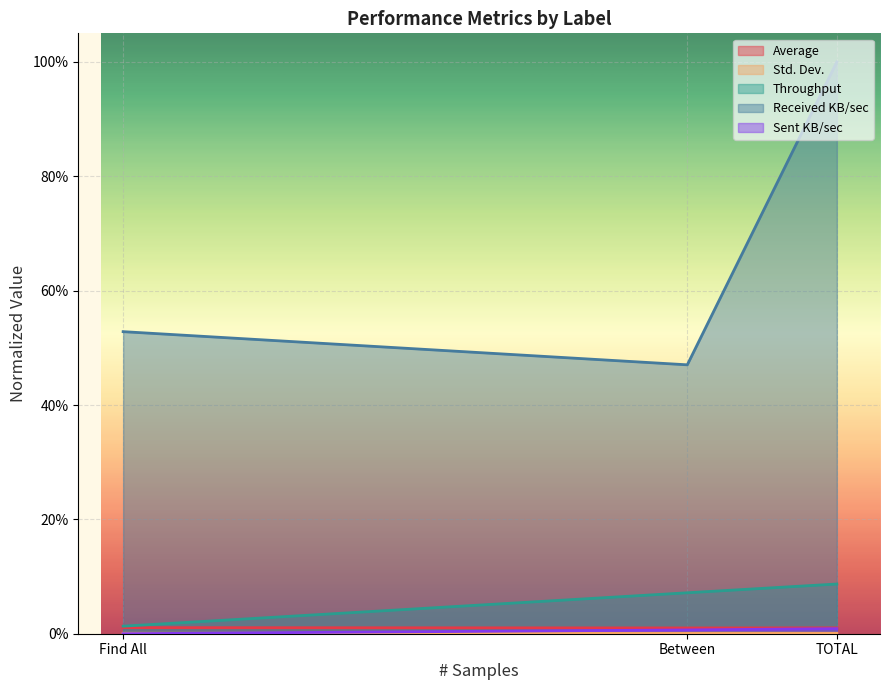

Which series has the widest spread of values?

Received KB/sec